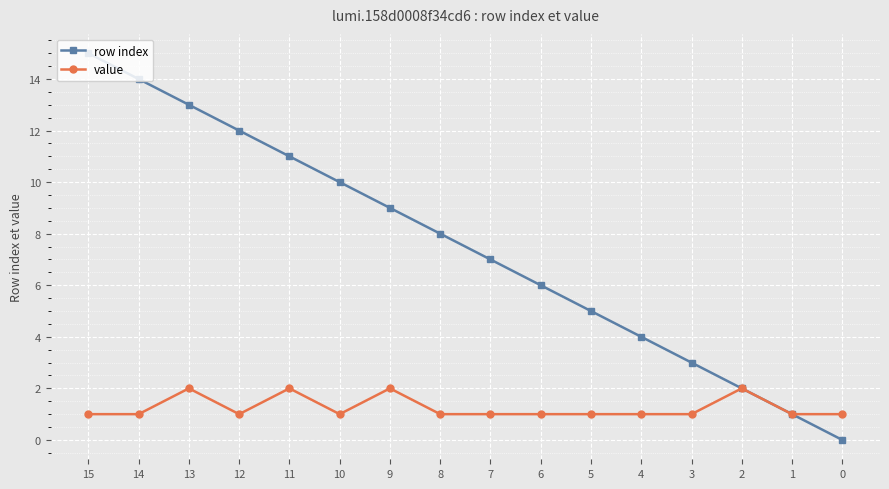

What is the value of the value point at the 9th from the left?

1